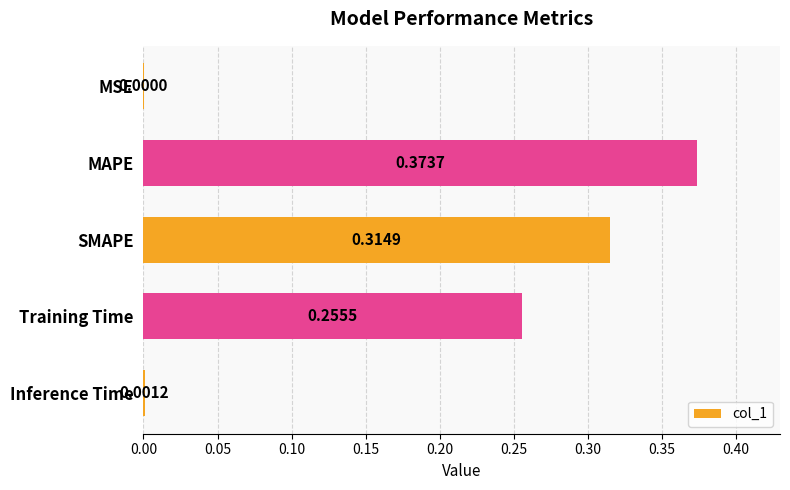

At which category does the chart reach its peak across all series?

MAPE